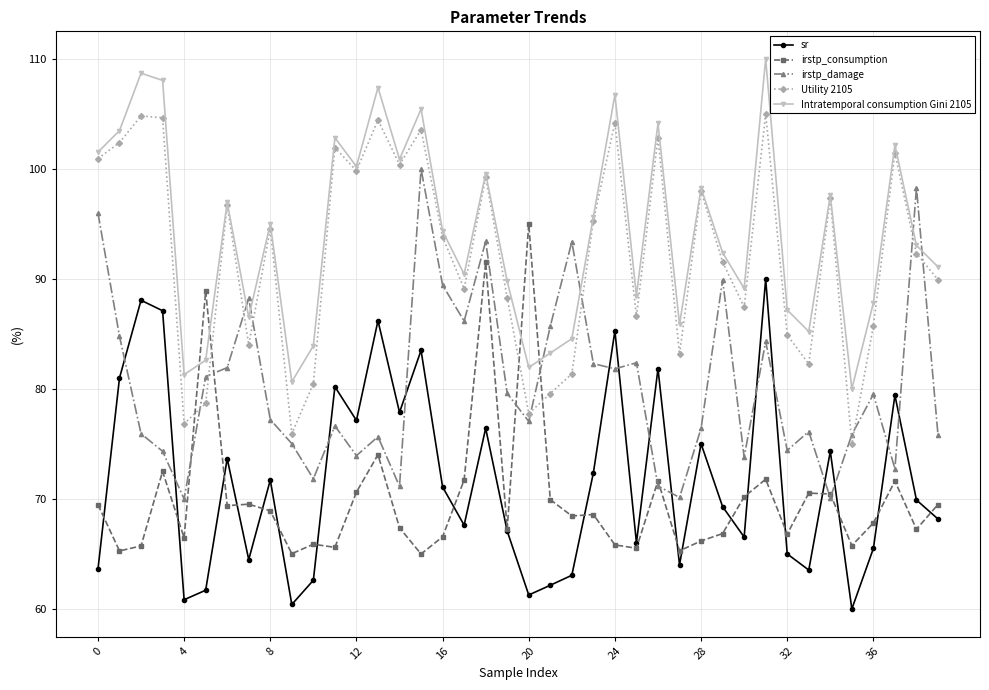

What is the highest value of the irstp_damage series?

100.0